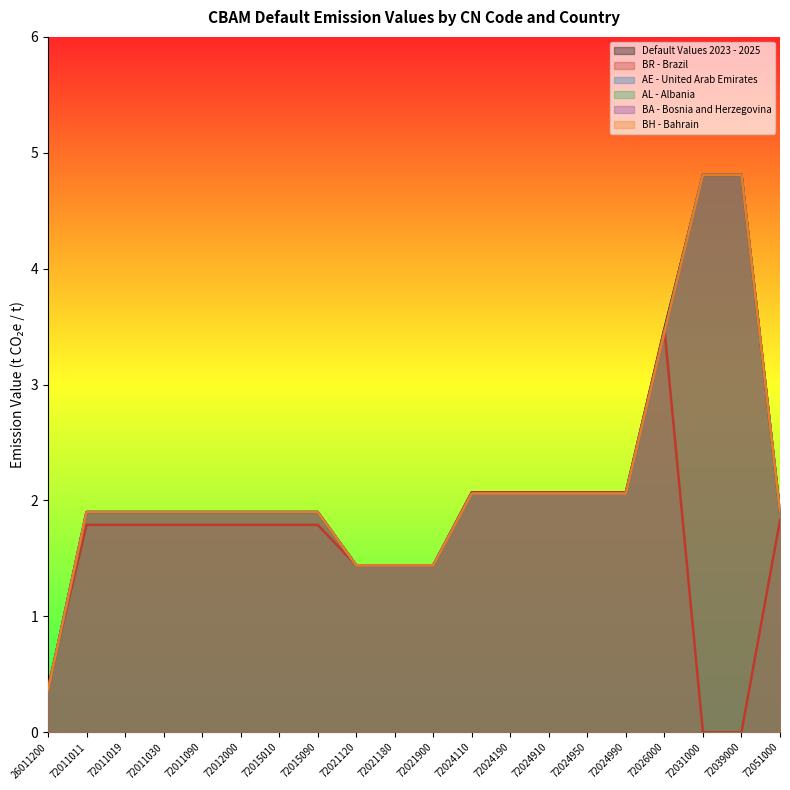

What is the lowest value of the BA - Bosnia and Herzegovina series?

0.4